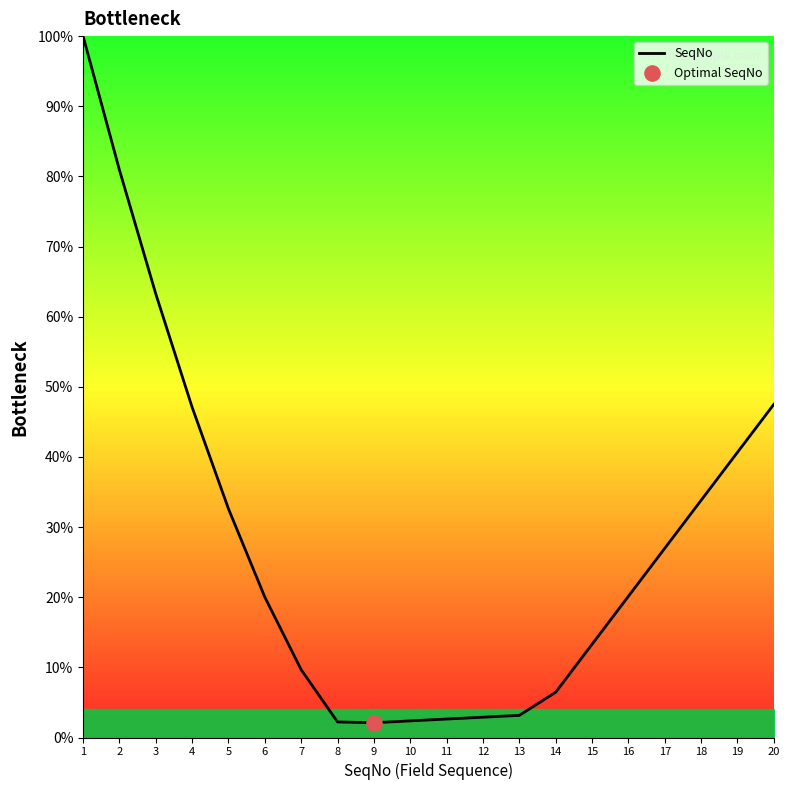

Approximately how many times larger is the value at 13 compared to 19?

0.1